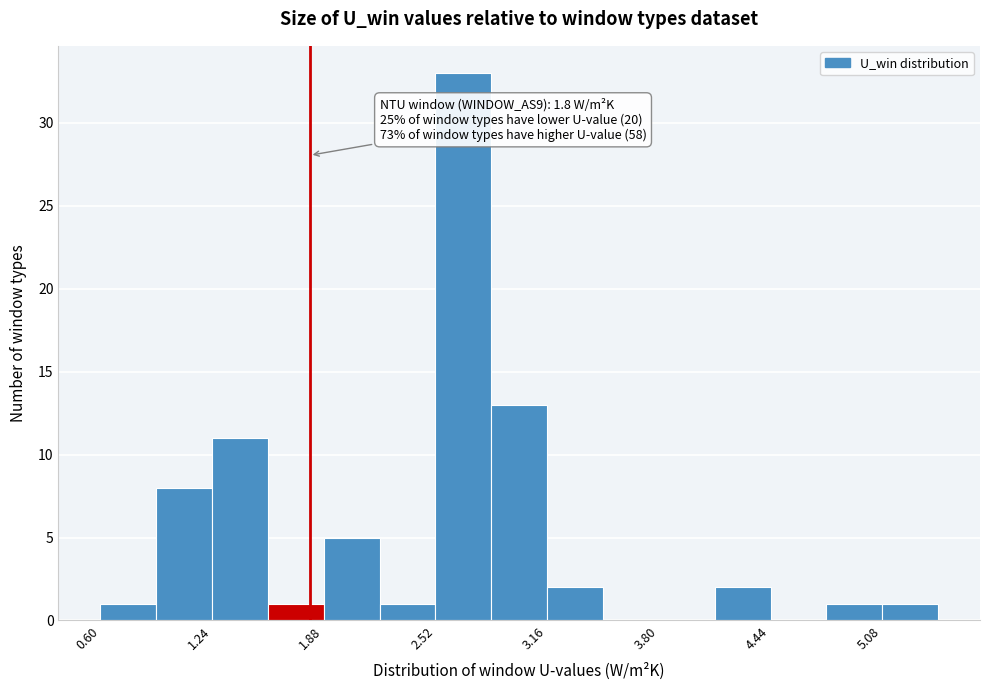

Read against the x-axis, roughly where is the centre of the tallest bar?

2.7